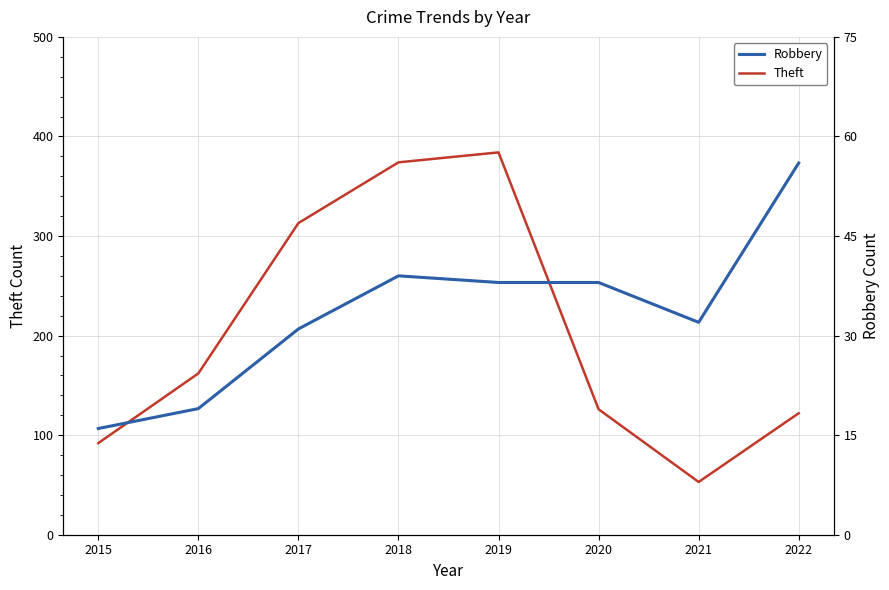

List the series in order of their overall mean, lowest first.

Robbery, Theft